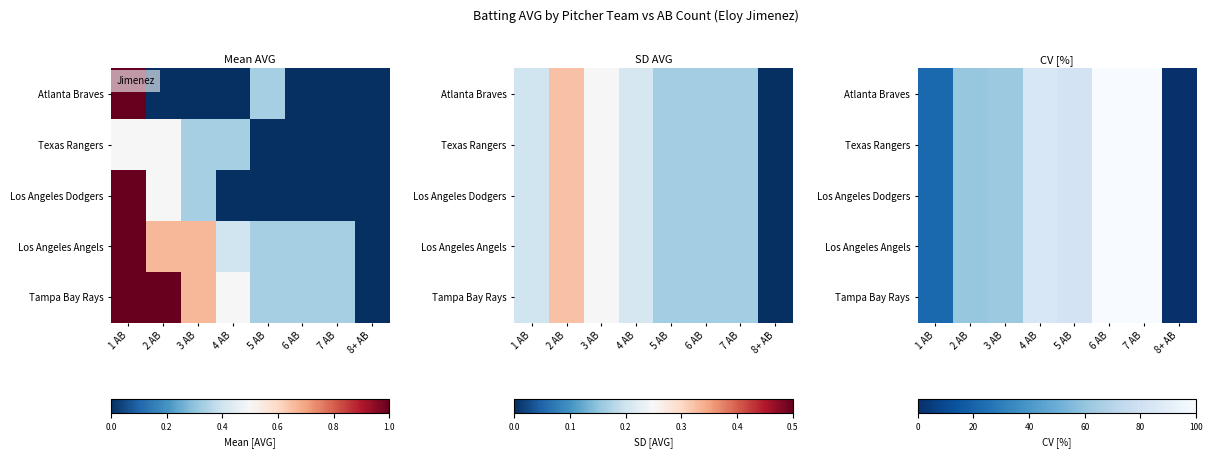

Between 2 AB and 4 AB, which is larger?

4 AB